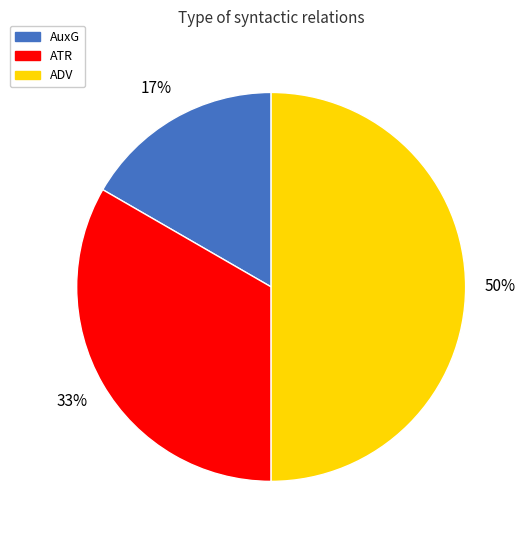

Which category has the smallest portion of the pie?

AuxG